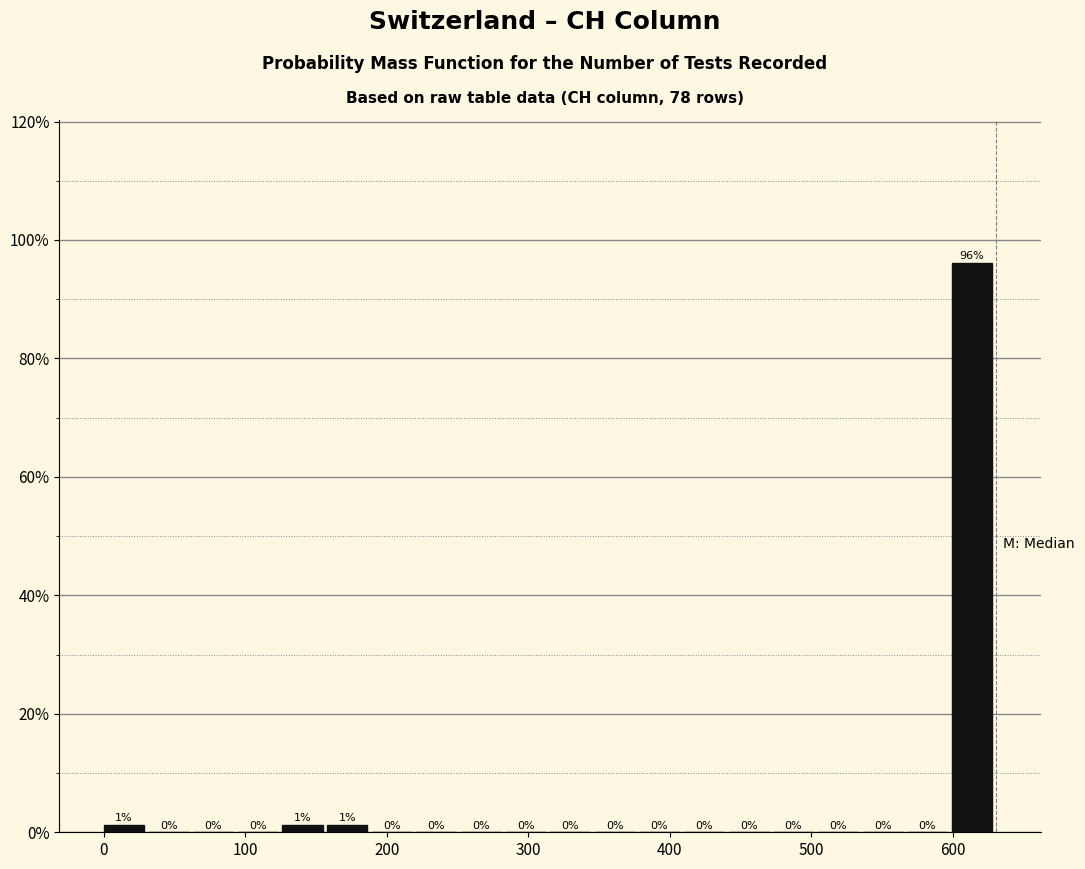

Read against the x-axis, roughly where is the centre of the tallest bar?

610